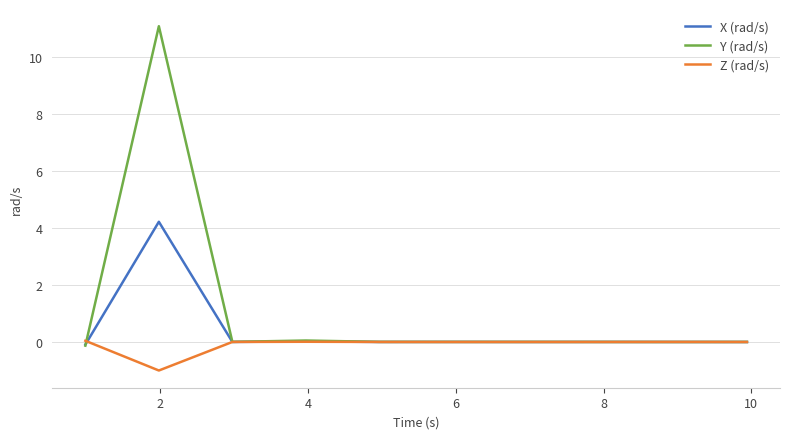

Which series has the widest spread of values?

Y (rad/s)